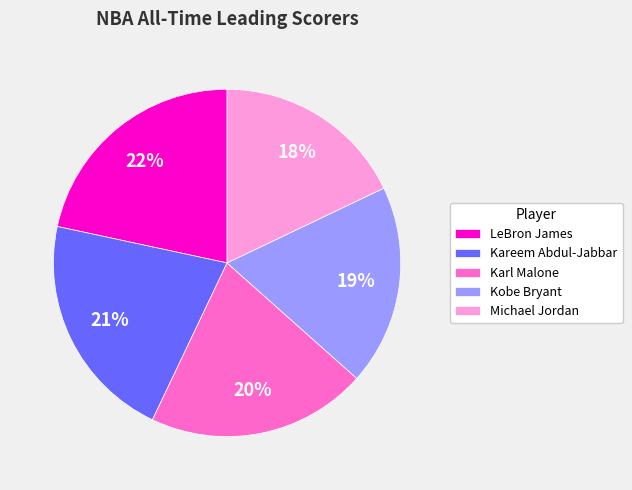

How many slices are in this pie chart?

5